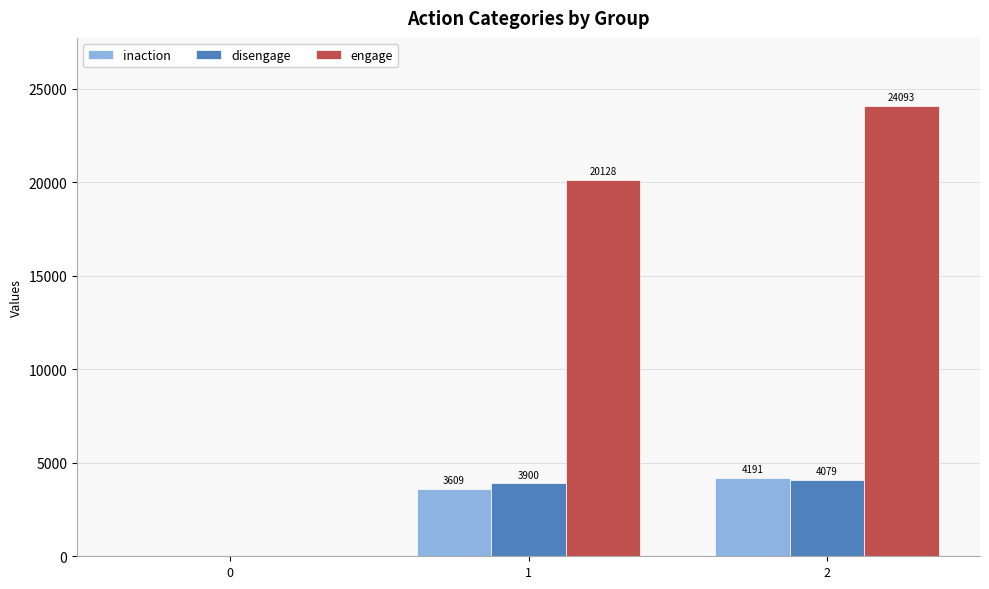

The disengage series shows 2077 at 2. True or false?

False